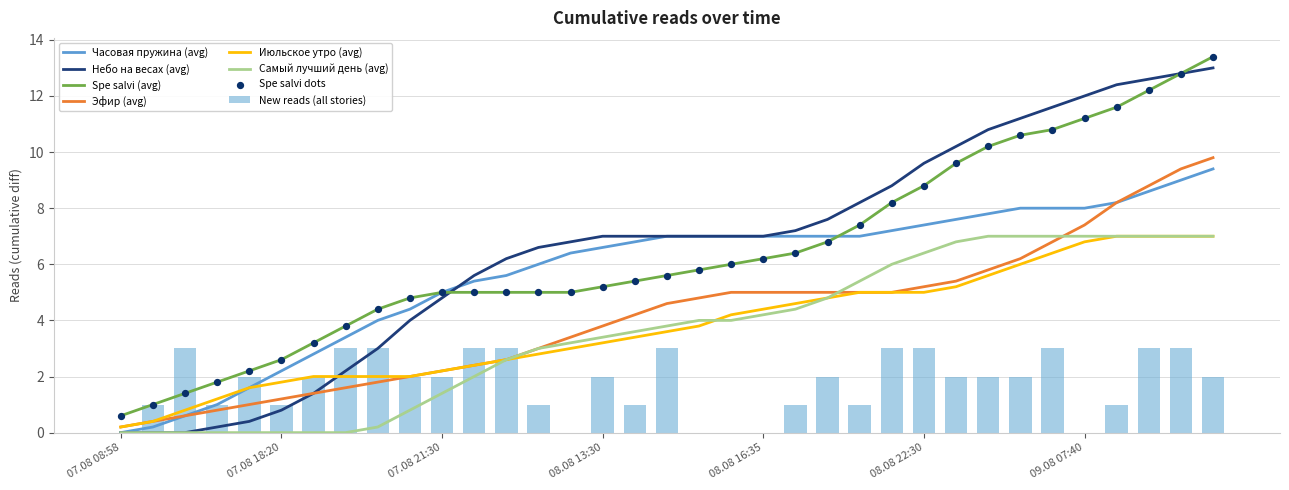

Is the value of Эфир at 07.08 19:00 greater than the value of Spe salvi at 09.08 19:20?

No